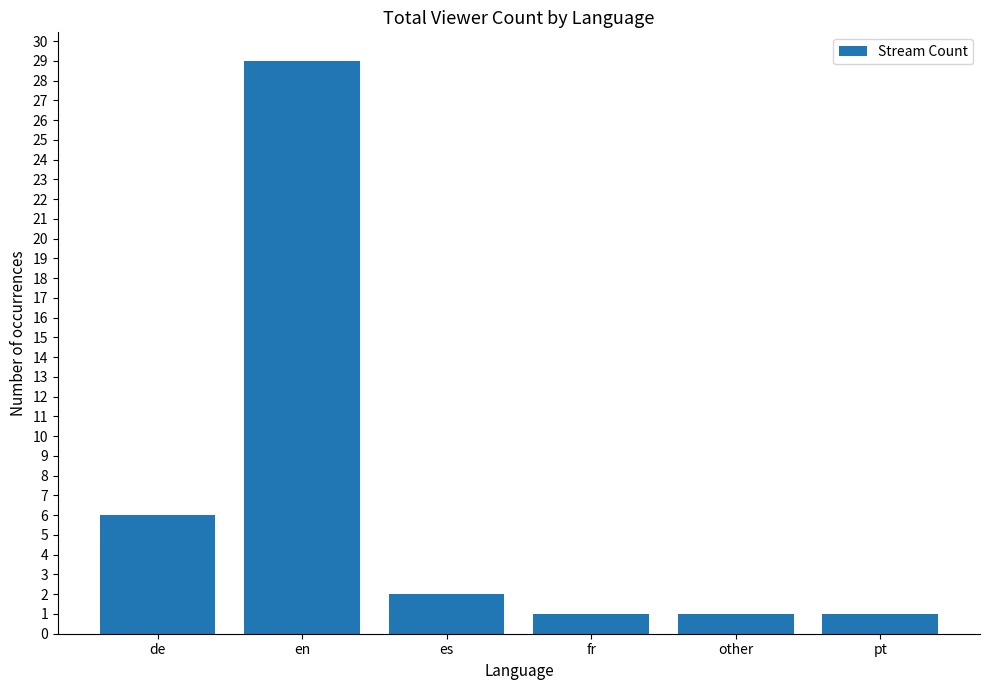

The chart shows a value of 2 at es. True or false?

True